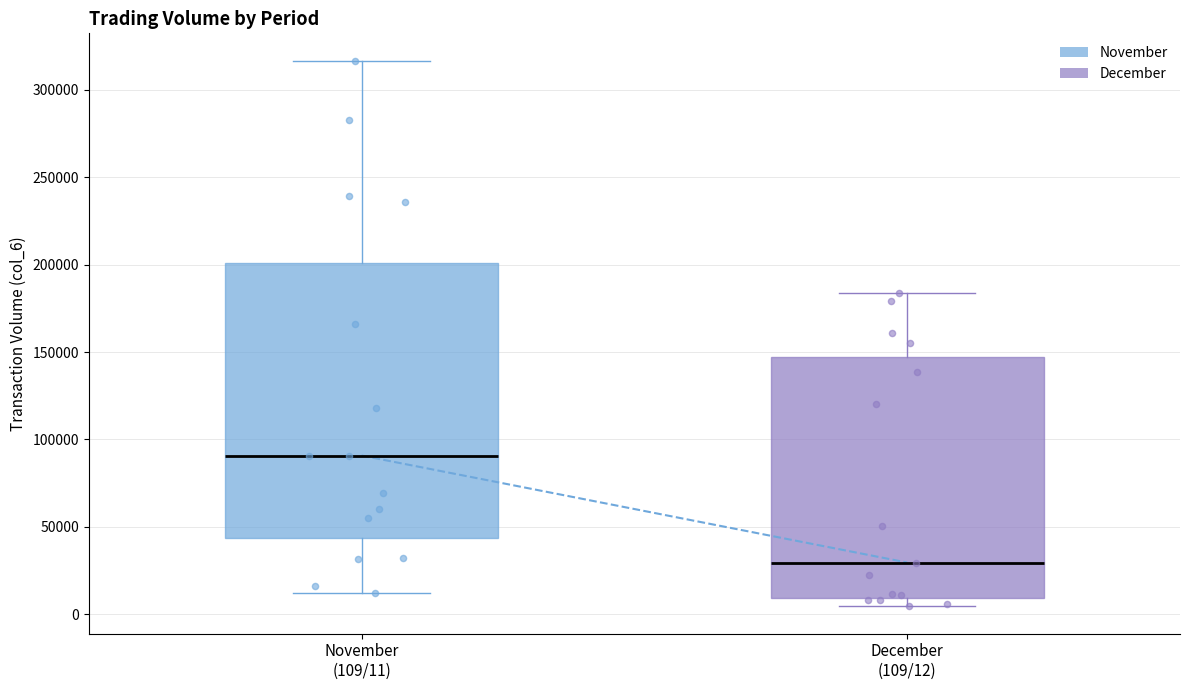

Which box is the tallest, from its lower edge to its upper edge?

November (109/11)